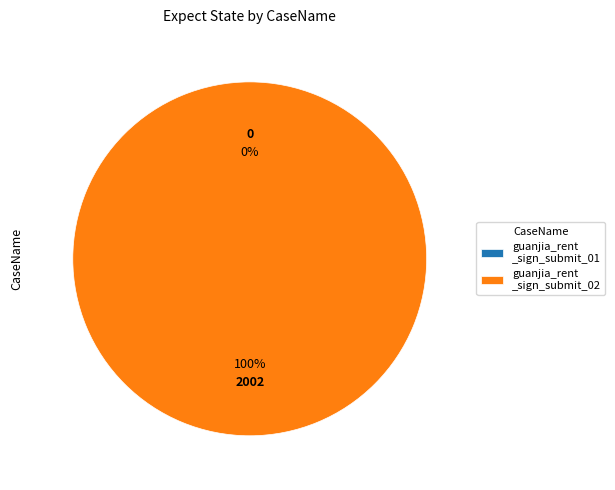

The guanjia_rent_sign_submit_01 slice represents 8% of the pie. True or false?

False